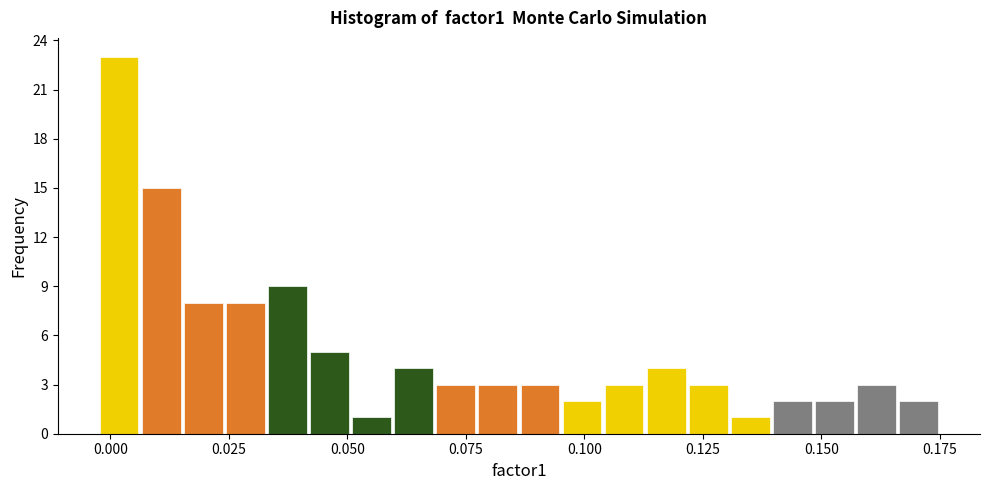

Read against the x-axis, roughly where is the centre of the tallest bar?

0.000